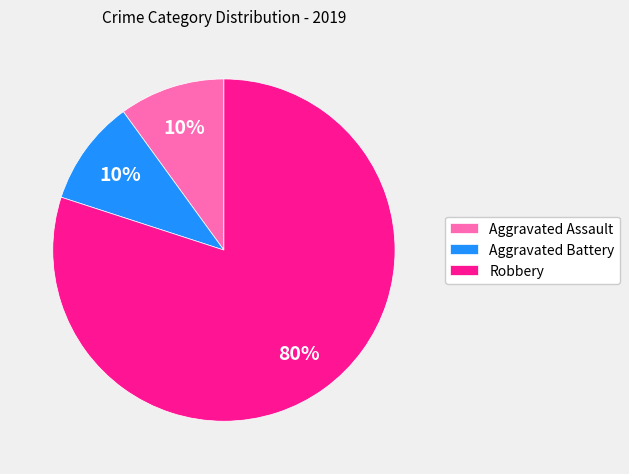

How many slices are in this pie chart?

3